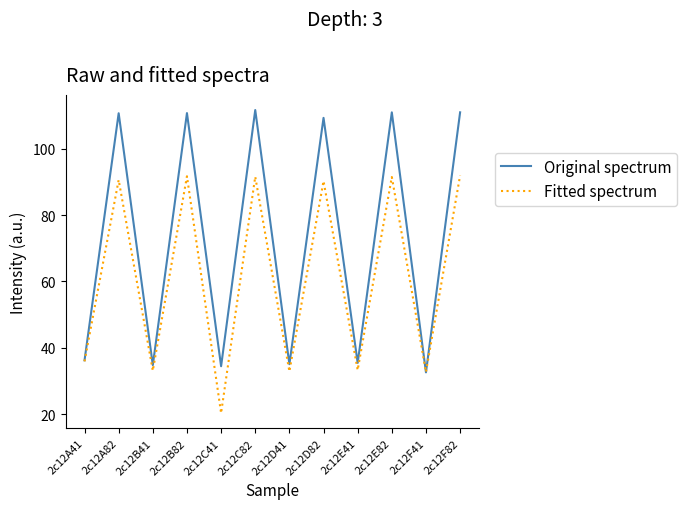

What is the spread (max minus min) of values at 2c12C41?

14.2